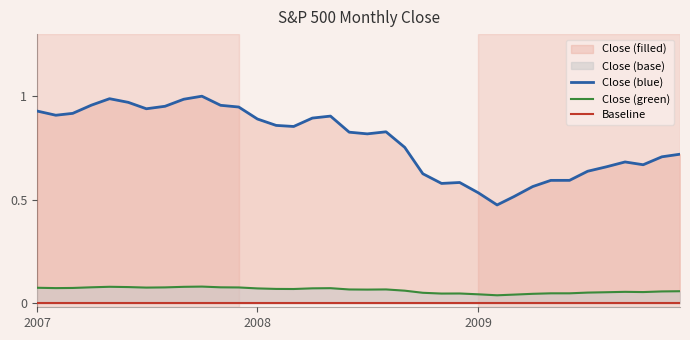

How many Close (green) values are between 0 and 1?

36